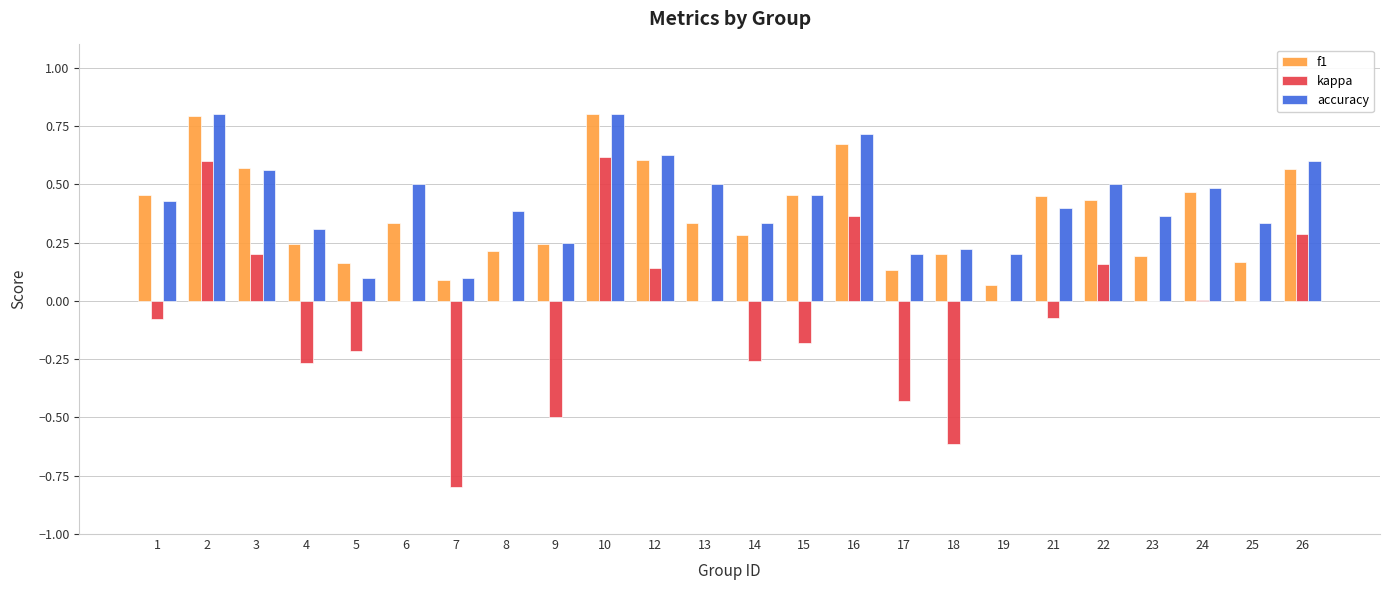

What is the maximum value shown in the chart?

0.8